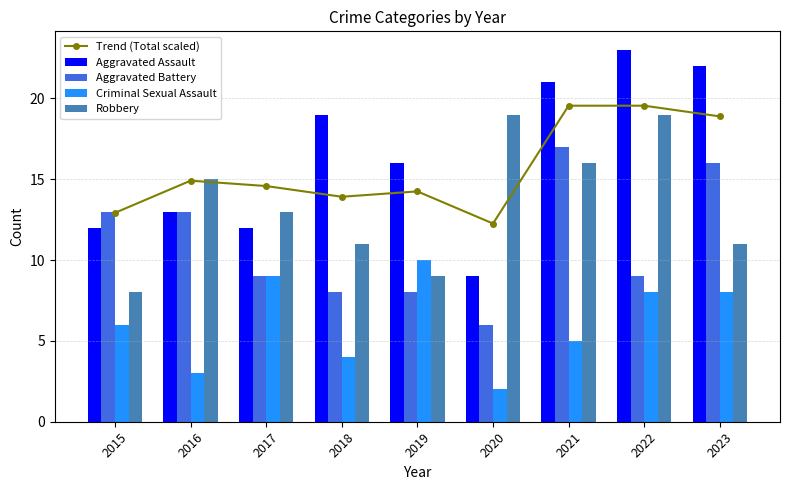

Which series has the widest spread of values?

Aggravated Assault